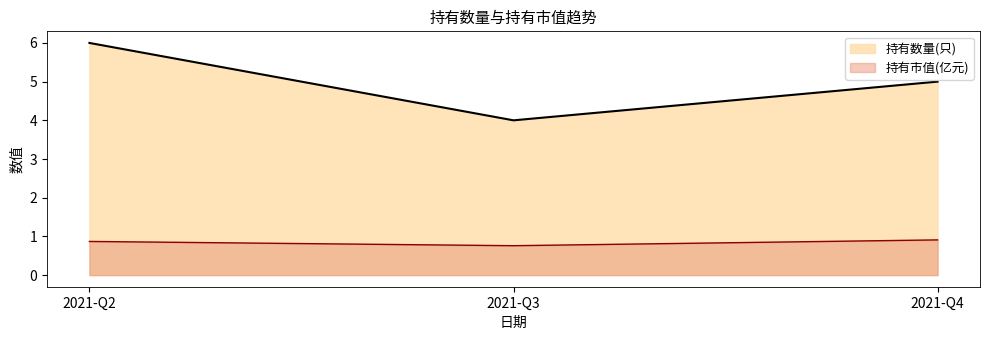

What is the difference between the maximum and second lowest values in the 持有数量(只) series?

1.0